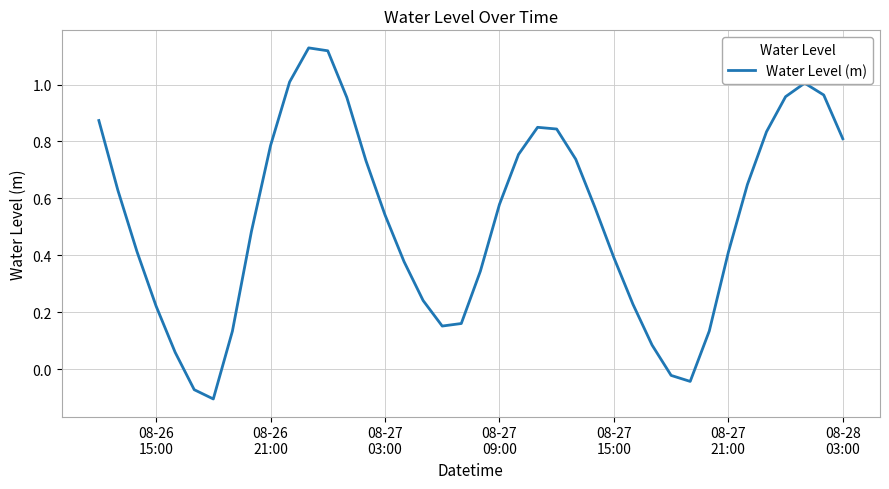

What is the difference between the maximum and minimum values?

1.2